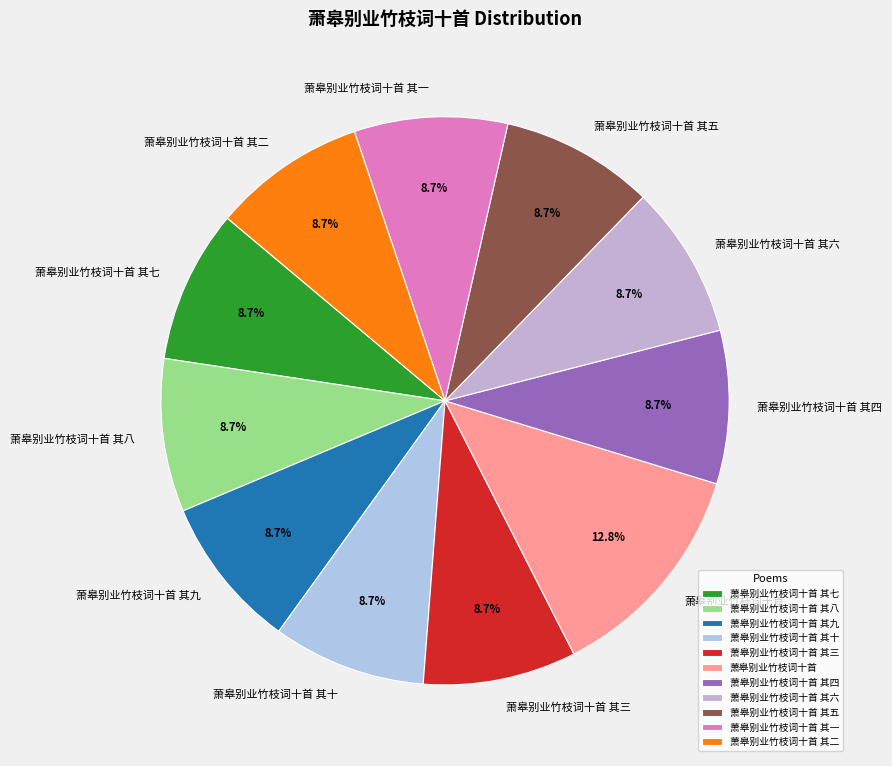

Count the number of slices in the pie.

11